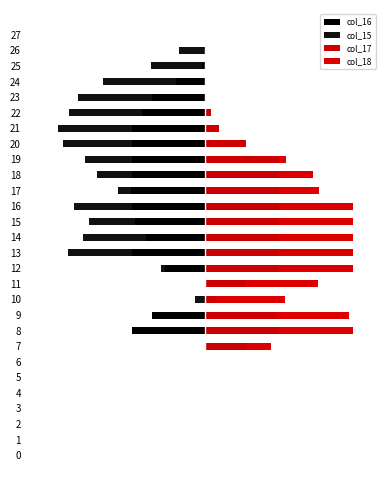

How many groups of bars are there?

28